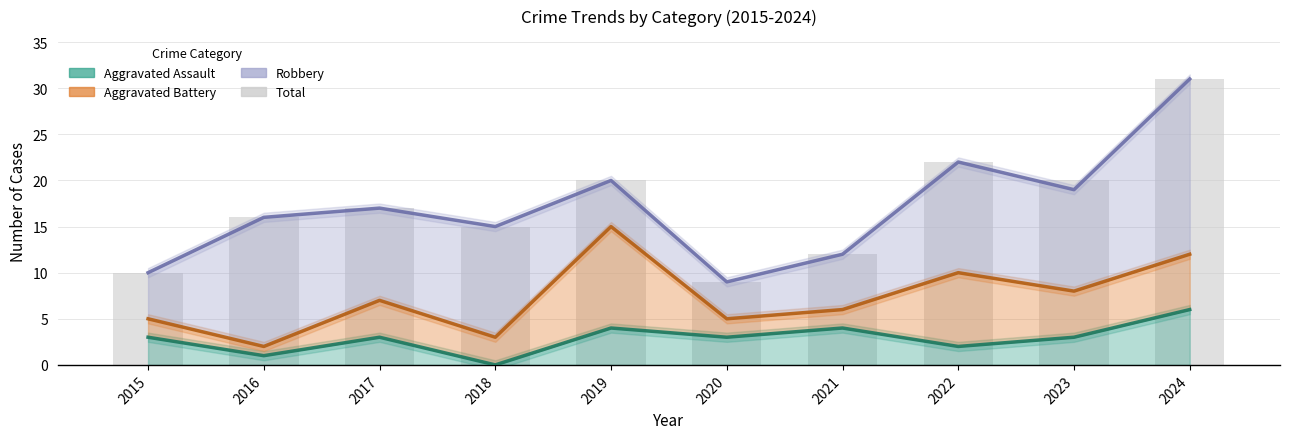

Which category has the highest value in the Total series?

2024